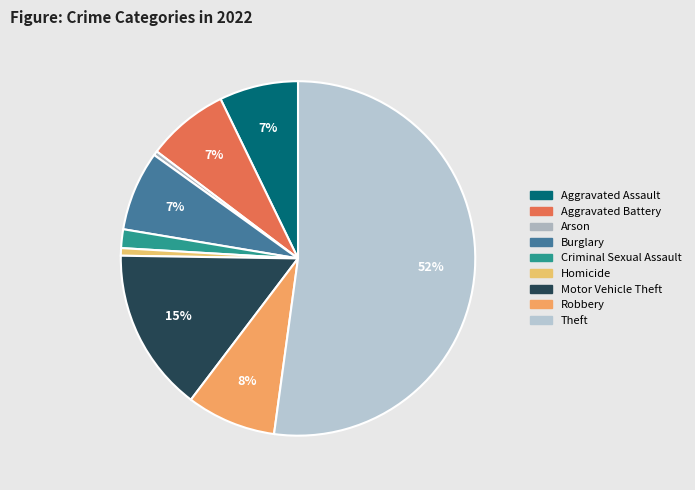

To the nearest percent, what is the combined percentage of Robbery and Criminal Sexual Assault?

10%